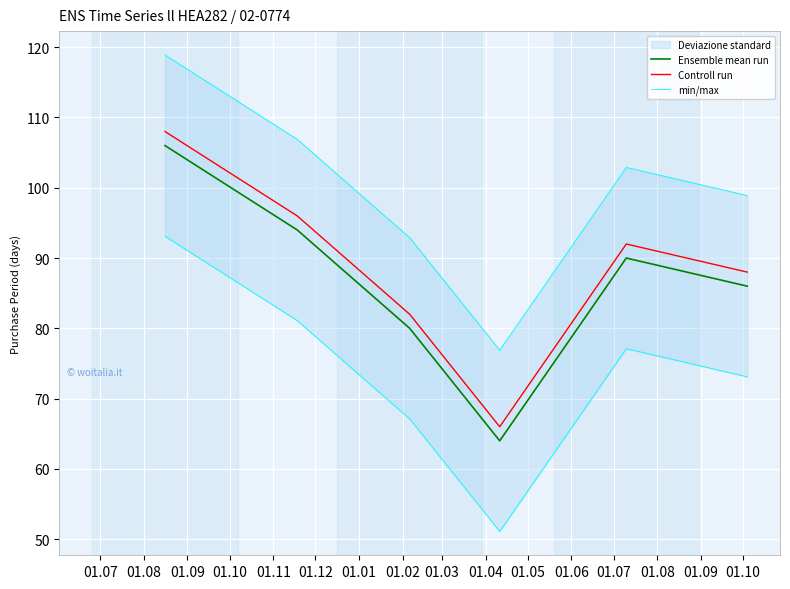

True or false: Controll run and Ensemble mean run cross at least once.

False